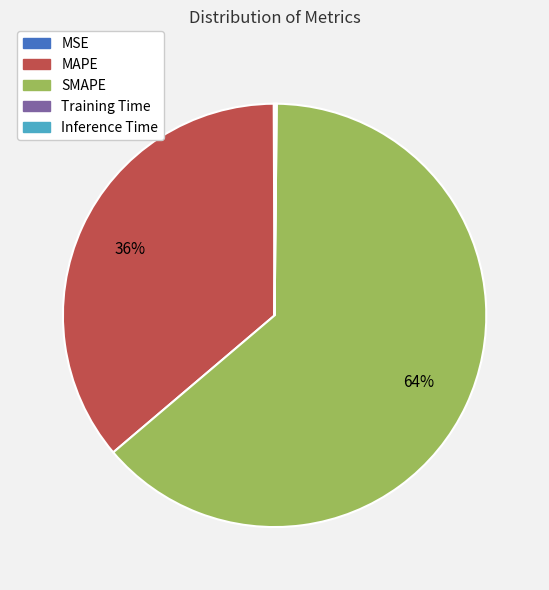

To the nearest percent, what is the difference between the largest and smallest slice percentages?

64%